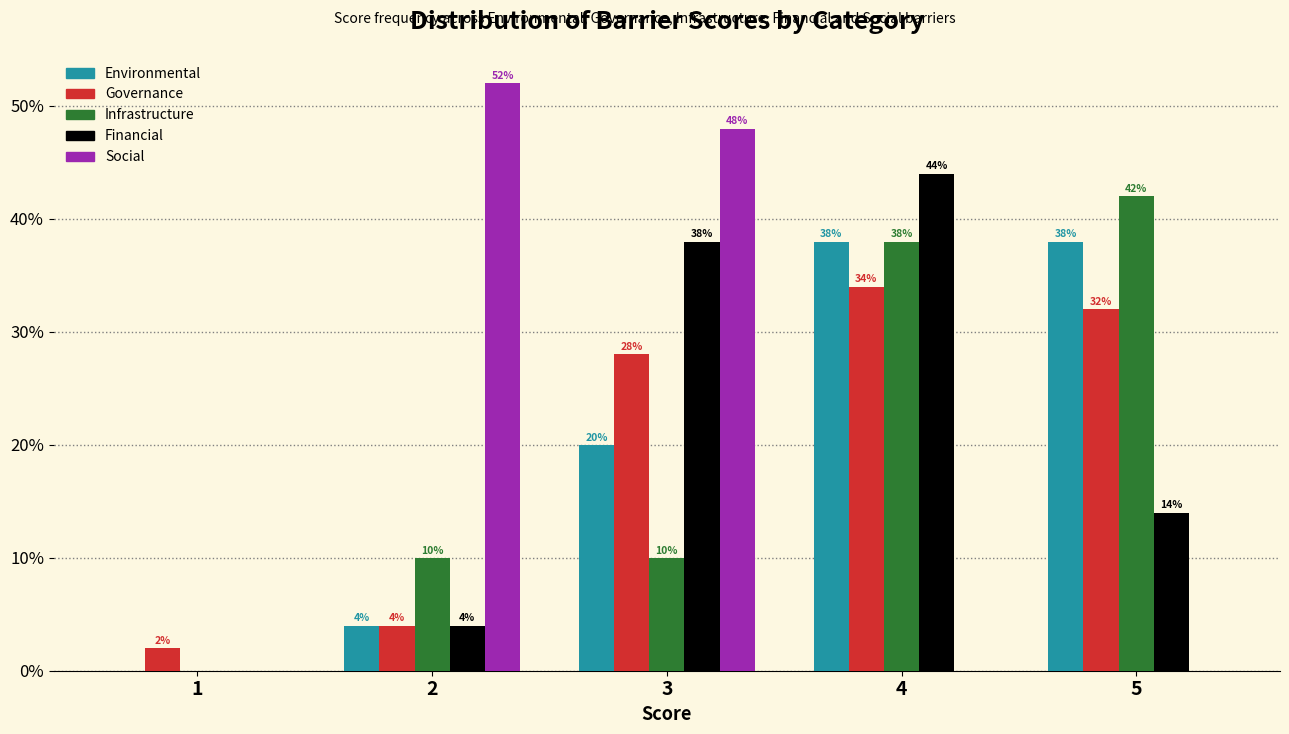

Reading left to right, list all the values displayed in this chart.

Environmental: 1=0.0	2=4.0	3=20.0	4=38.0	5=38.0
Governance: 1=2.0	2=4.0	3=28.0	4=34.0	5=32.0
Infrastructure: 1=0.0	2=10.0	3=10.0	4=38.0	5=42.0
Financial: 1=0.0	2=4.0	3=38.0	4=44.0	5=14.0
Social: 1=0.0	2=52.0	3=48.0	4=0.0	5=0.0